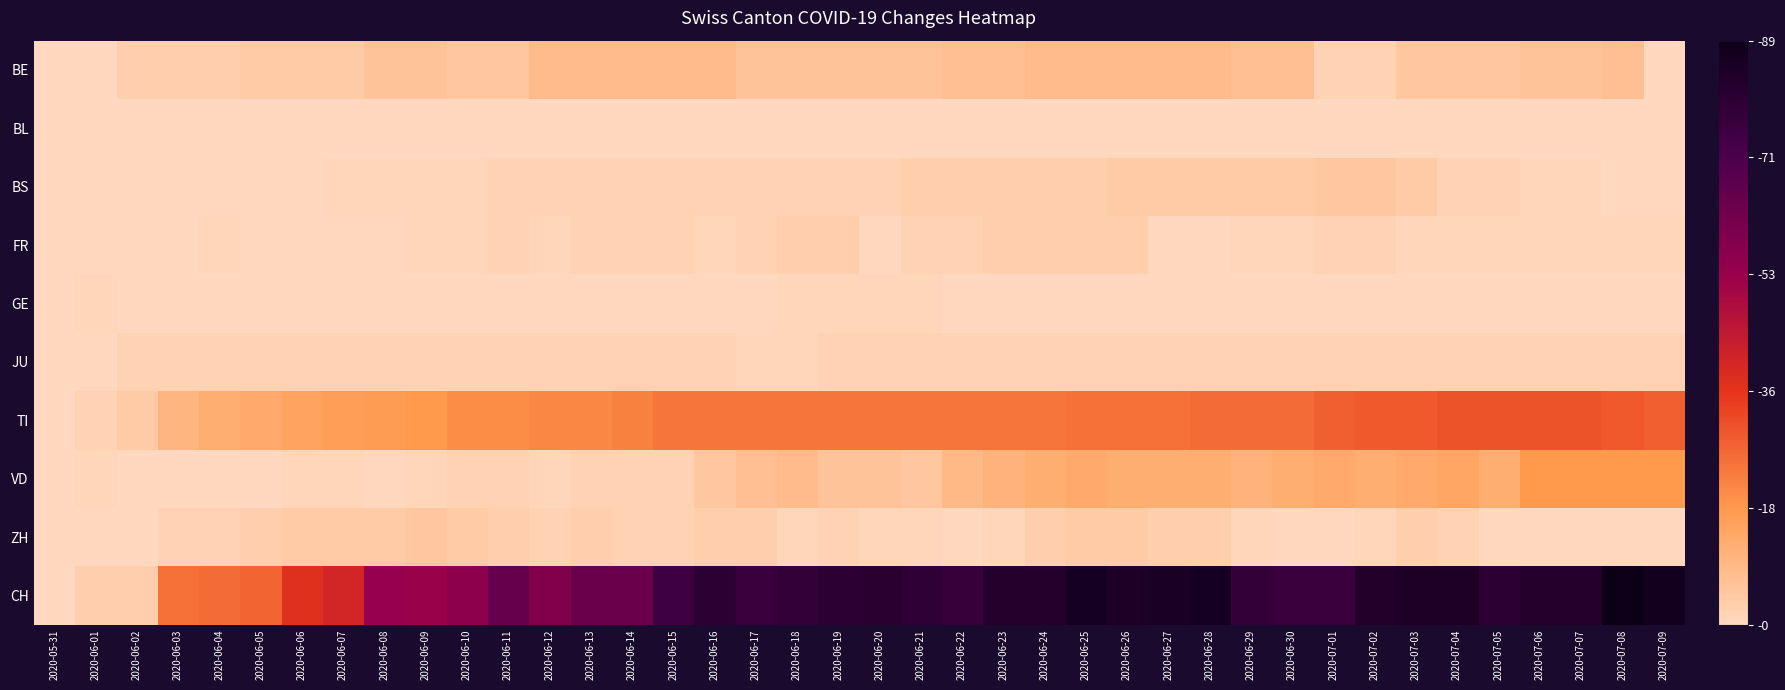

Which series has the largest range (max minus min)?

CH